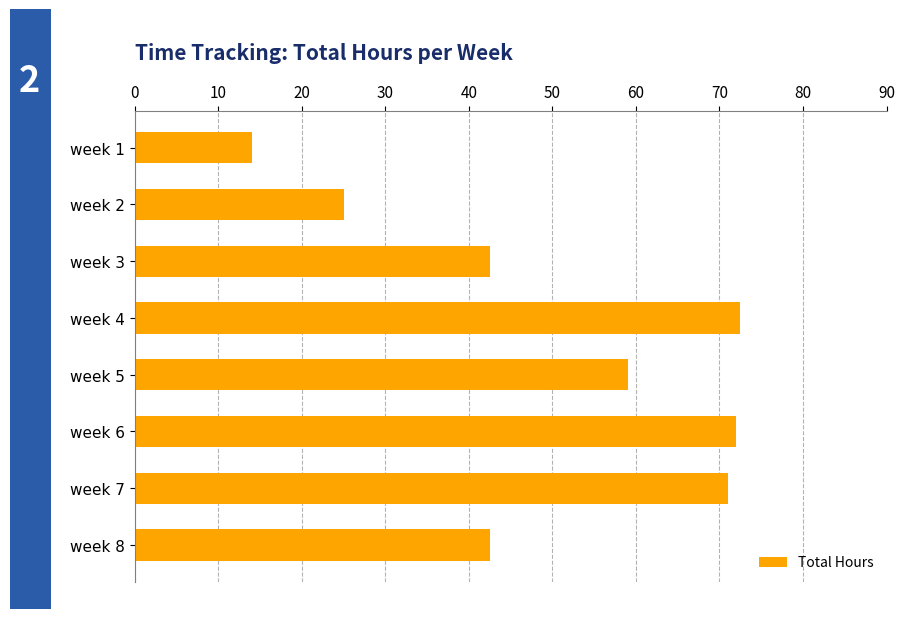

Are the bars grouped side by side (vs. stacked)?

No